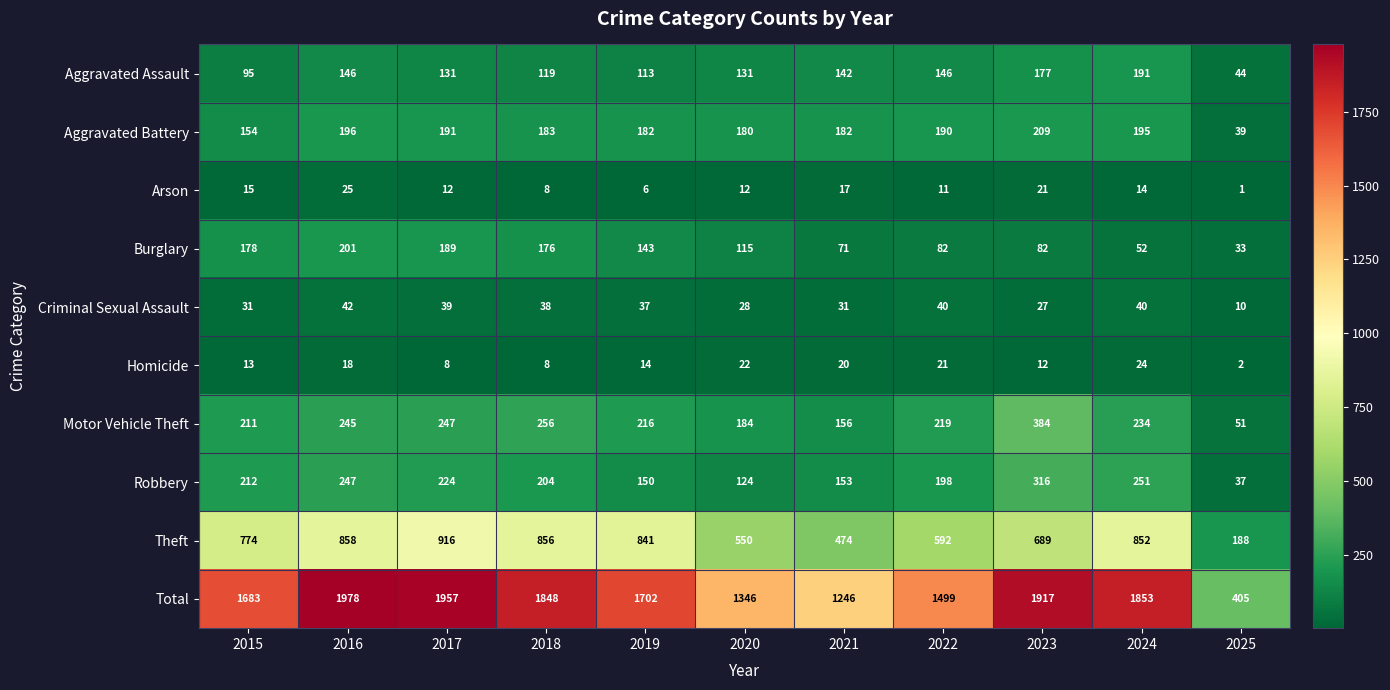

What is the sum of the Total values at 2018 and 2020?

3194